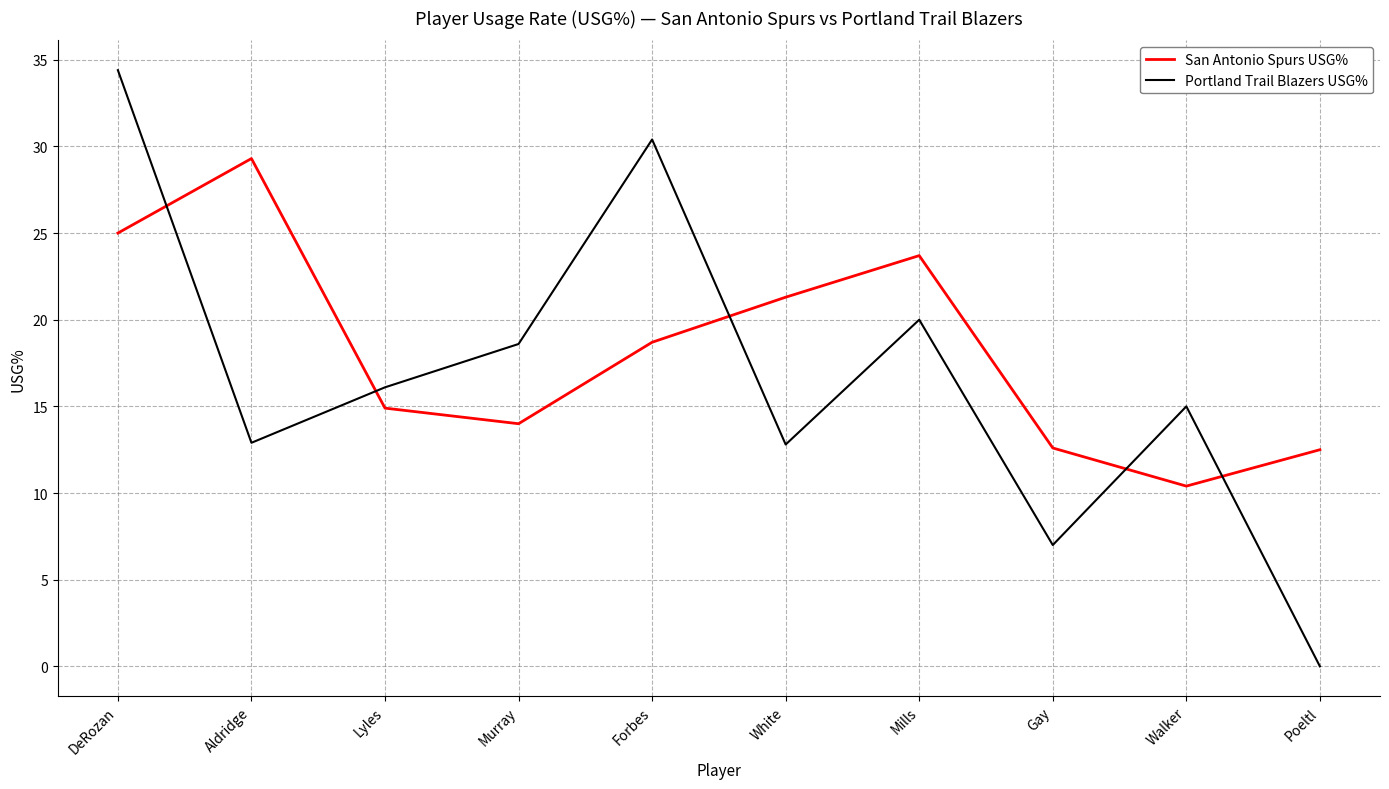

What is the approximate value of Portland Trail Blazers USG% at White?

12.8